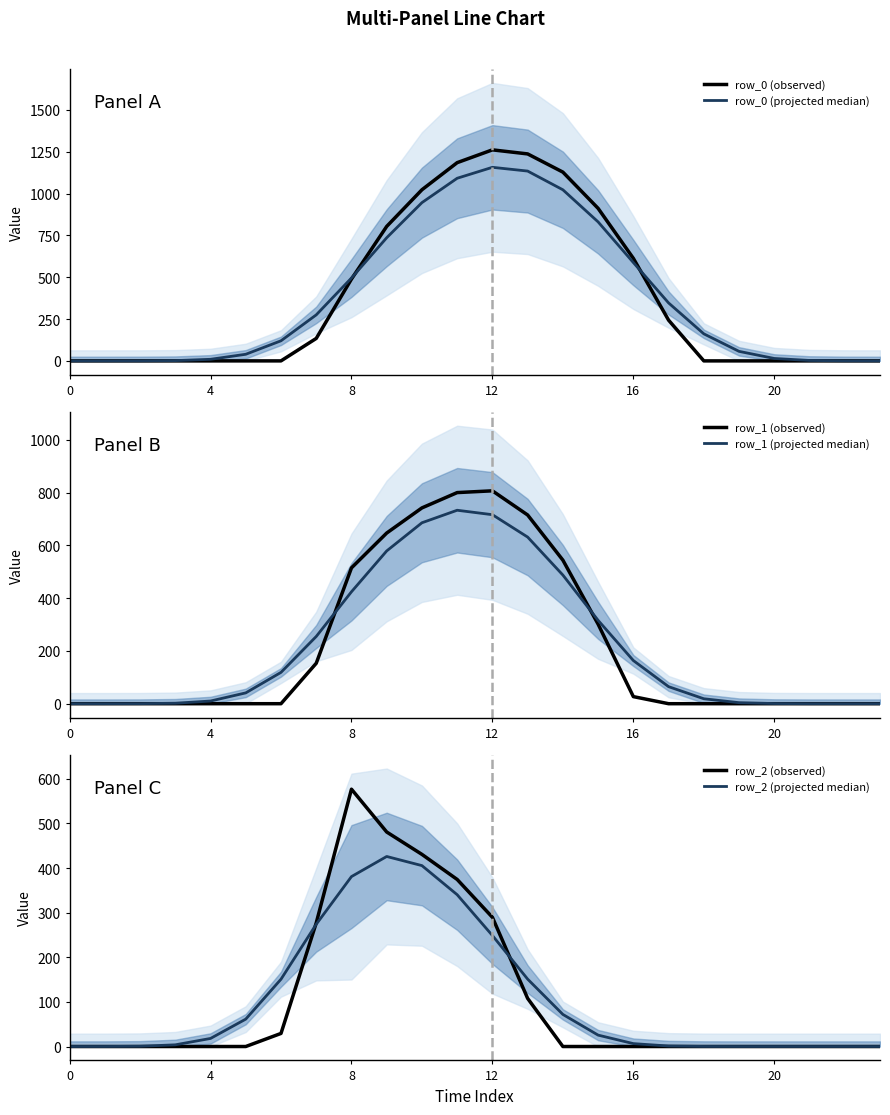

At which label is row_0 (observed) closest to 630?

16